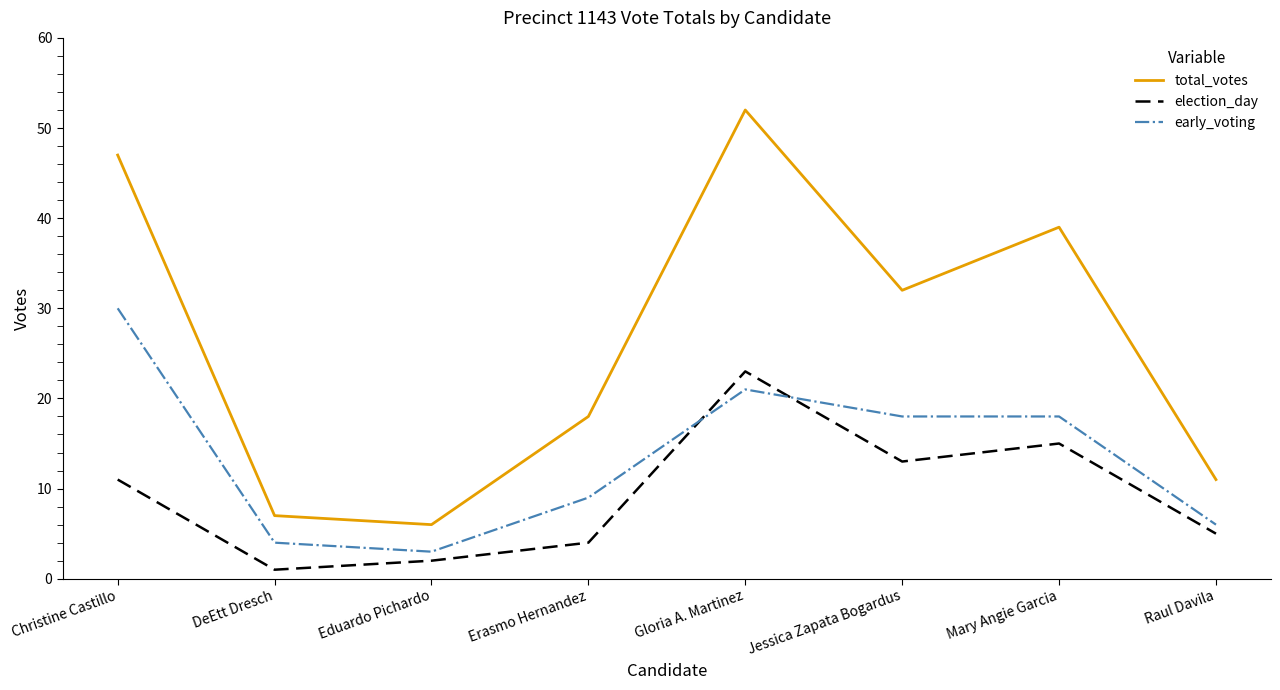

True or false: early_voting and election_day cross at least once.

True